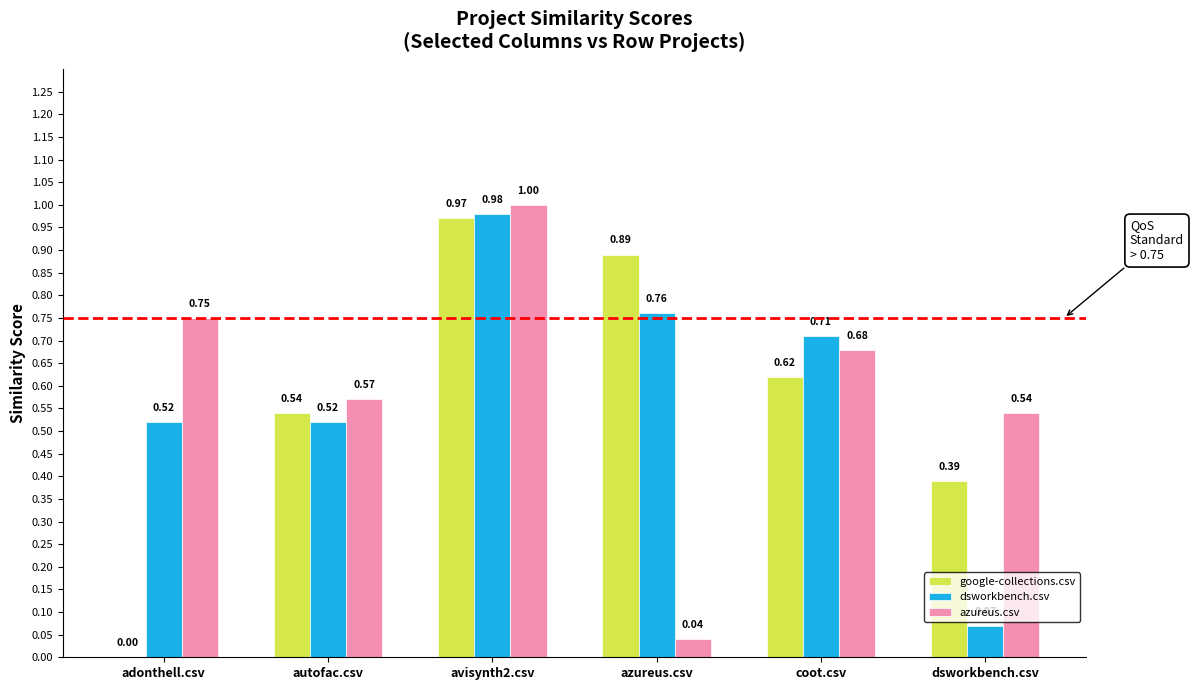

How many groups of bars are there?

6